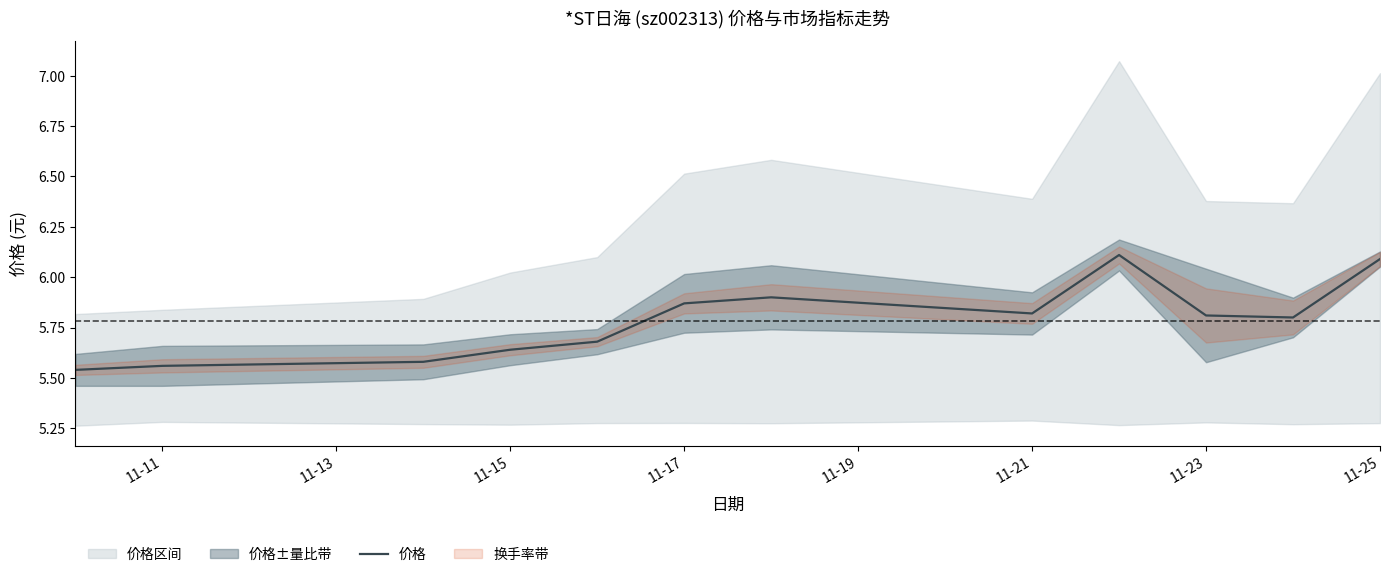

What is the highest value of the 价格 series?

6.1